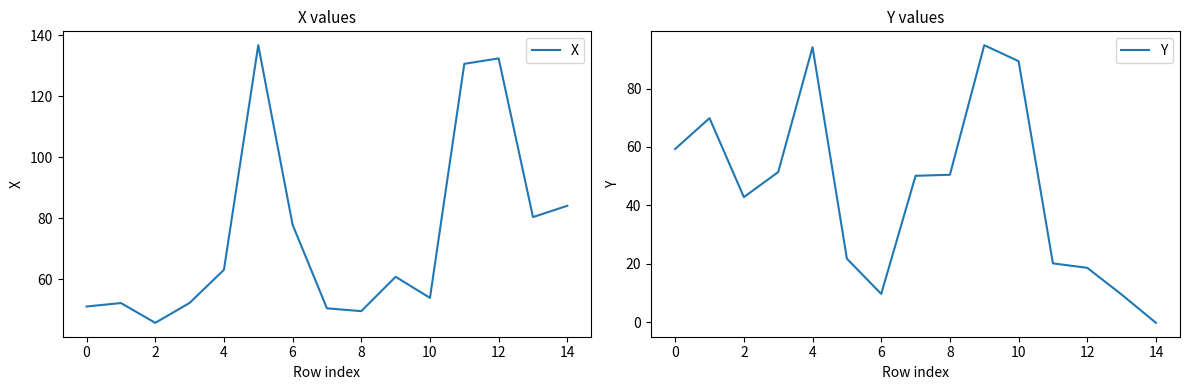

True or false: Y has a value of 18.6 at 12.

True